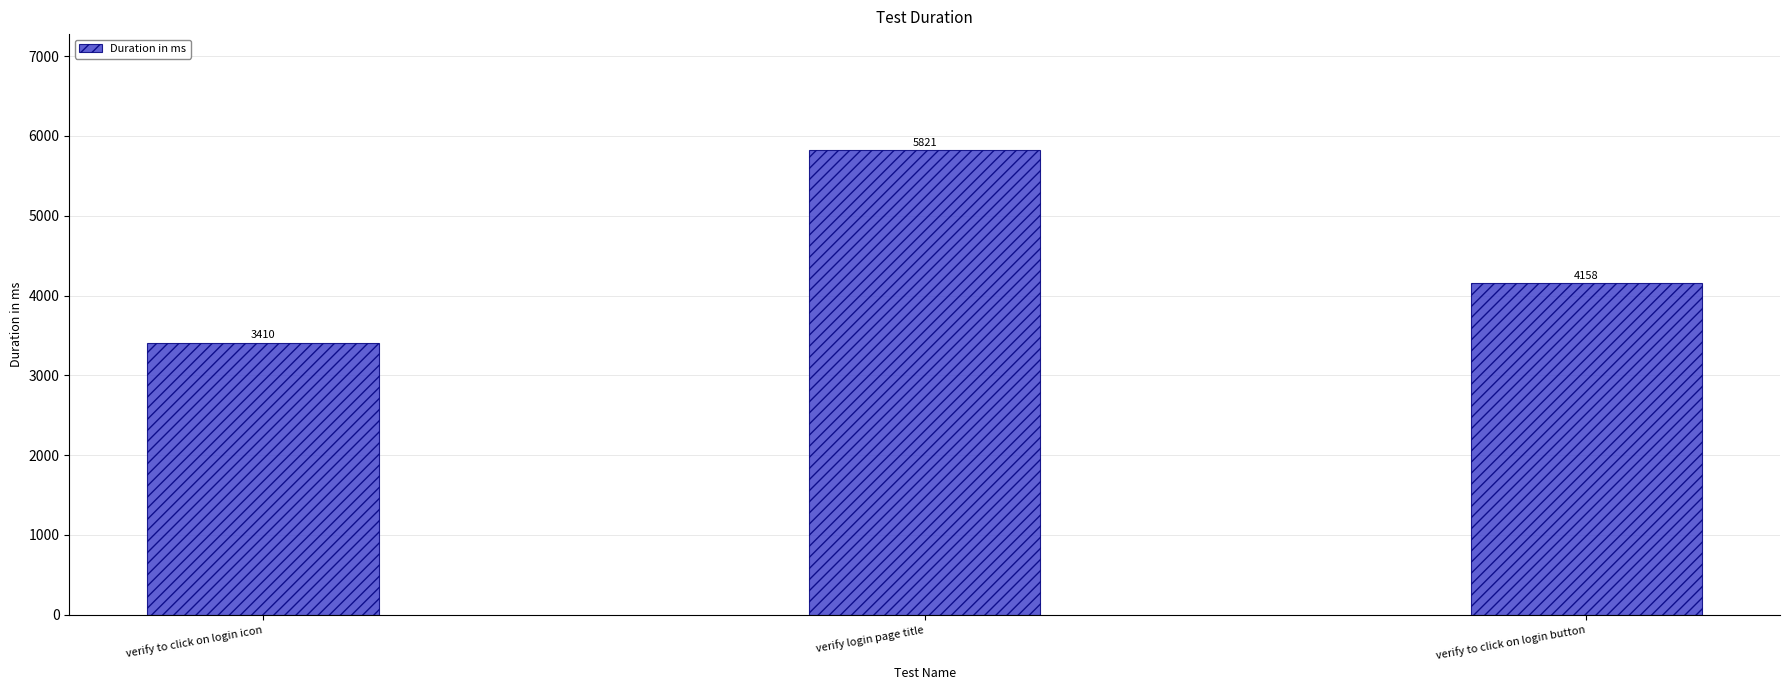

Which has a higher value, verify to click on login button or verify to click on login icon?

verify to click on login button